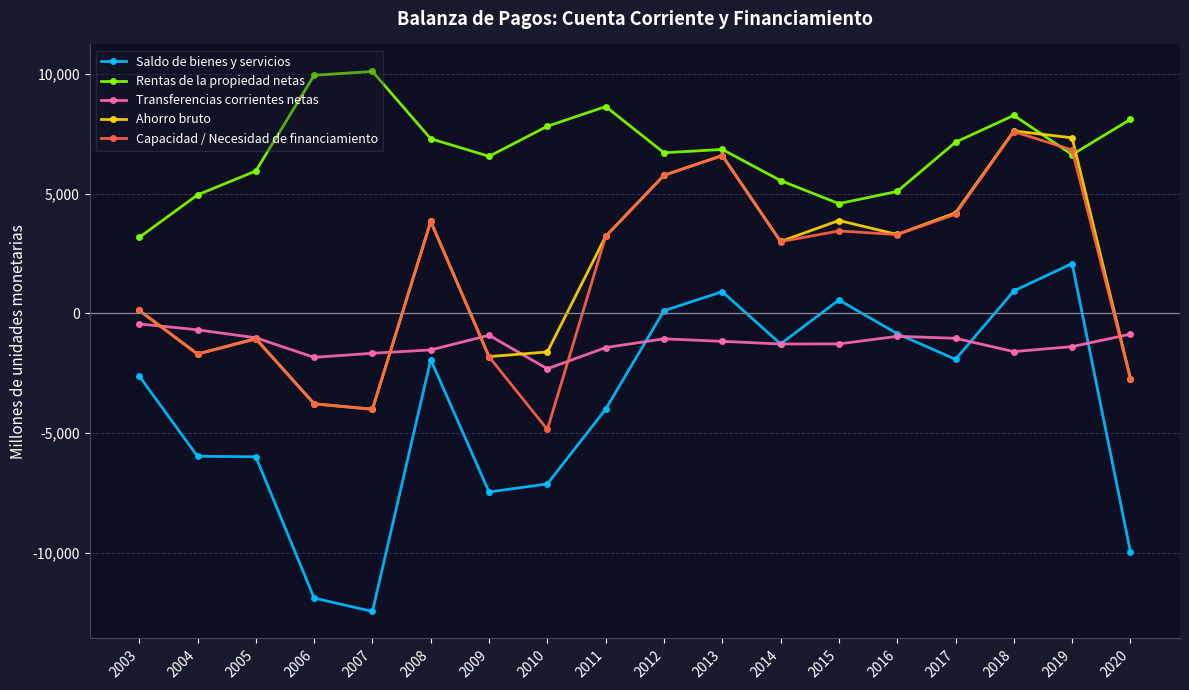

True or false: Saldo de bienes y servicios and Capacidad / Necesidad de financiamiento cross at least once.

False